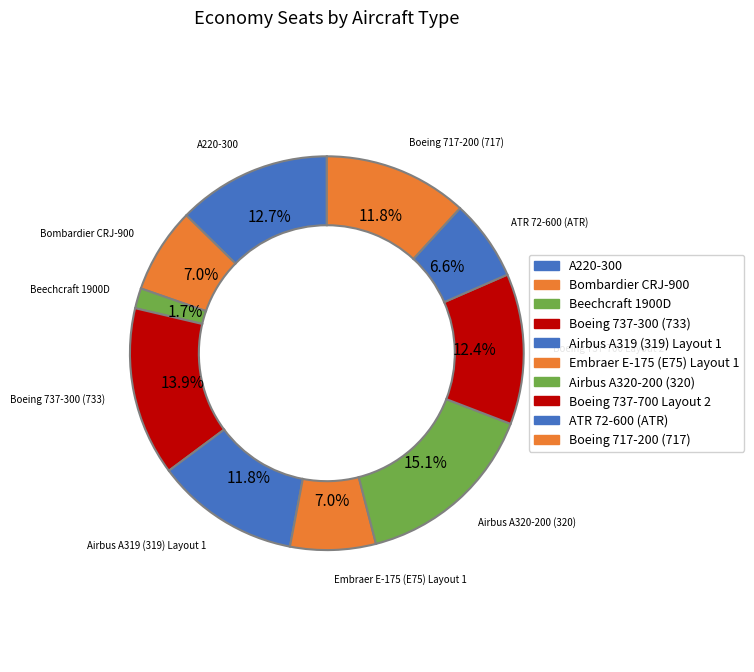

How many segments does this pie chart have?

10